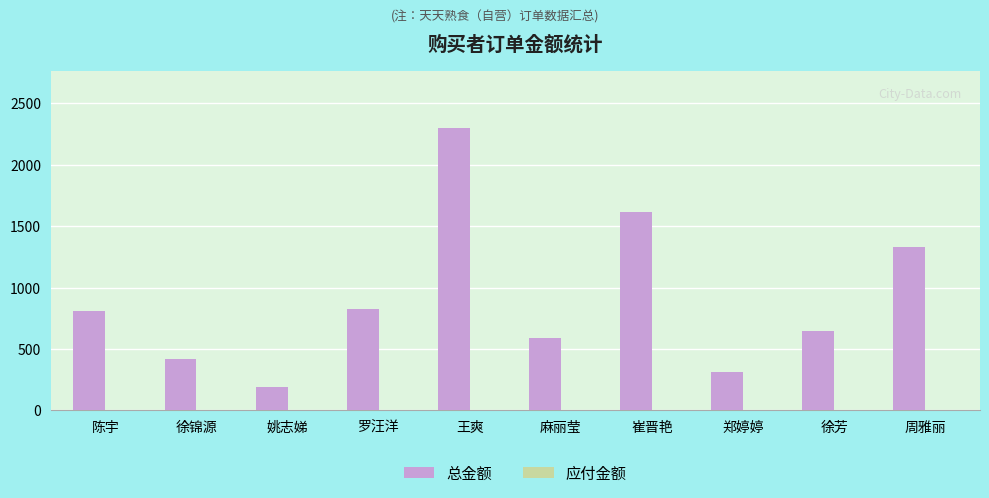

Reading left to right, list all the values displayed in this chart.

陈宇=809.9	徐锦源=419.4	姚志娣=188.9	罗汪洋=822.8	王爽=2303.5	麻丽莹=589.8	崔晋艳=1613.0	郑婷婷=311.0	徐芳=648.0	周雅丽=1332.0